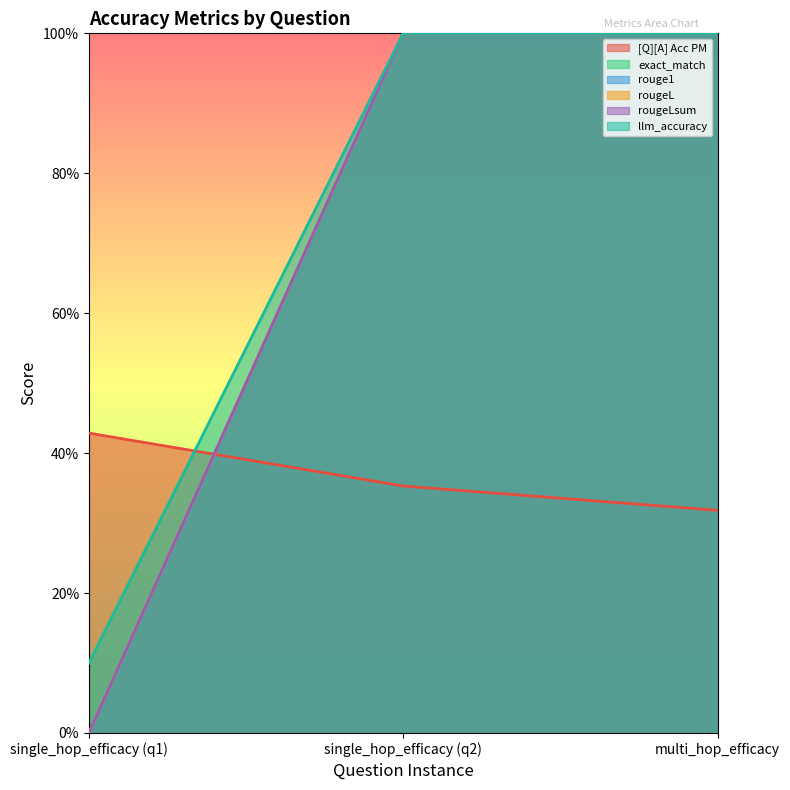

What is the total value across all series at 0?

0.5